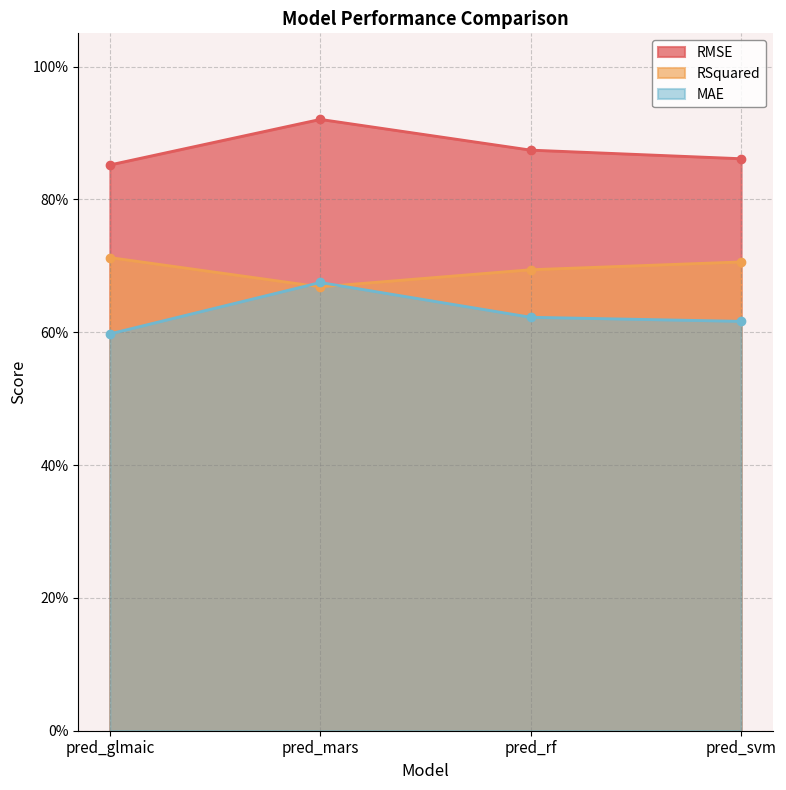

Reading left to right, transcribe all the data shown in this chart.

RMSE: pred_glmaic=0.9	pred_mars=0.9	pred_rf=0.9	pred_svm=0.9
RSquared: pred_glmaic=0.7	pred_mars=0.7	pred_rf=0.7	pred_svm=0.7
MAE: pred_glmaic=0.6	pred_mars=0.7	pred_rf=0.6	pred_svm=0.6